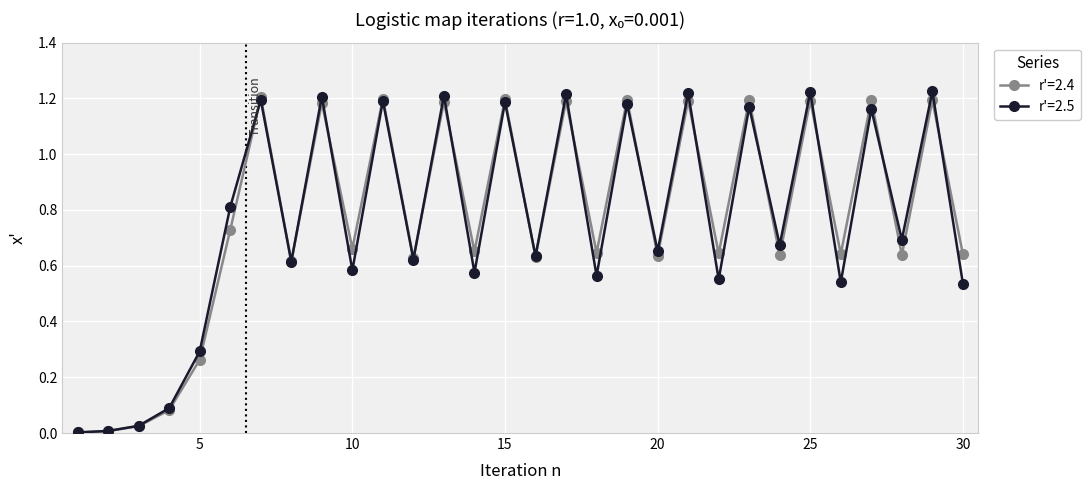

What are all the series names shown in the legend?

r'=2.4, r'=2.5